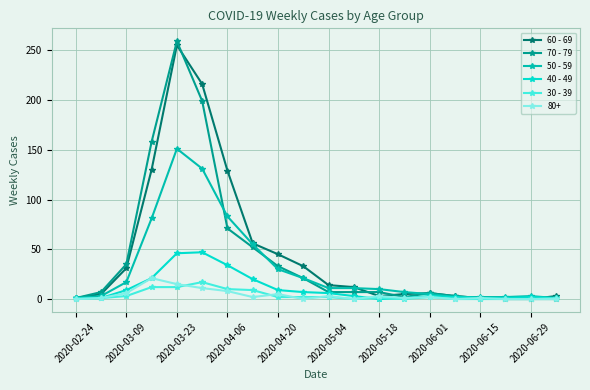

Which series has the widest spread of values?

70 - 79